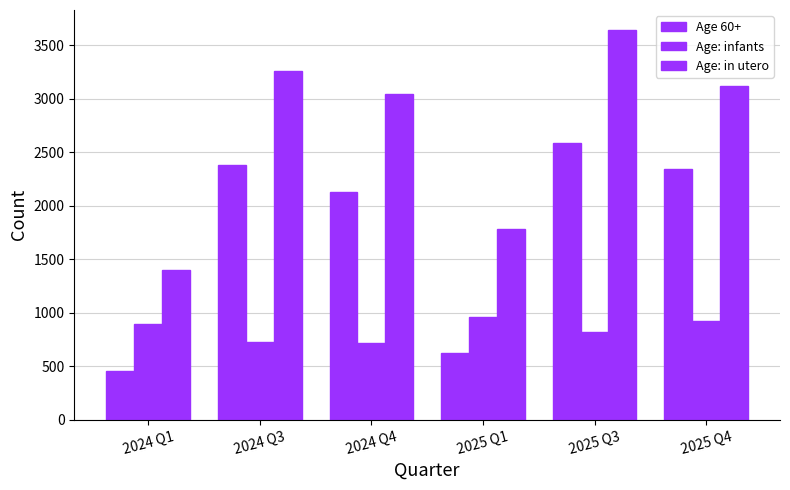

How many bars are there in each group?

3